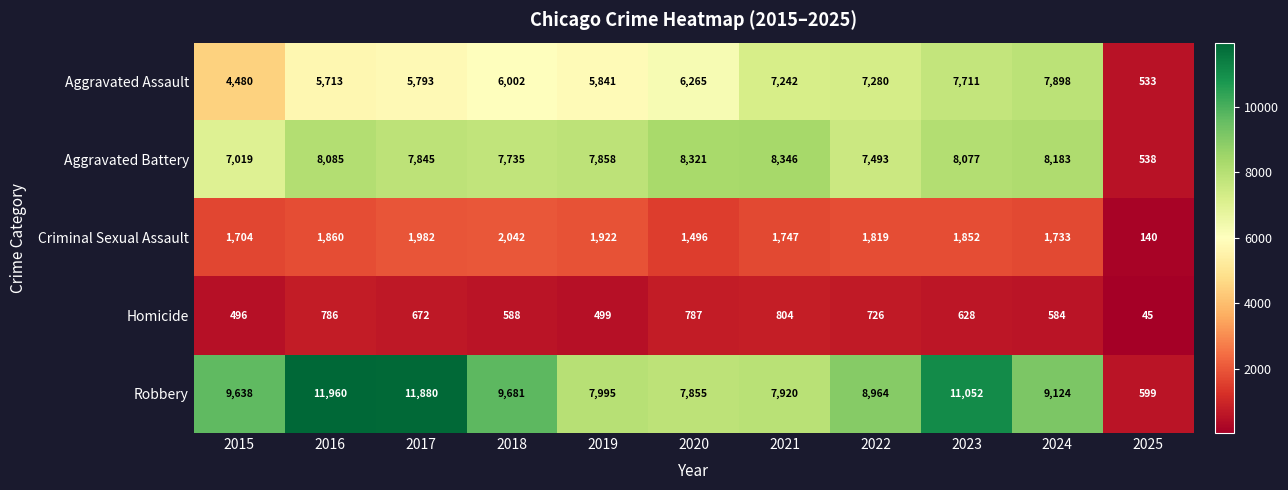

What is the difference between the maximum and minimum values in the Robbery series?

11361